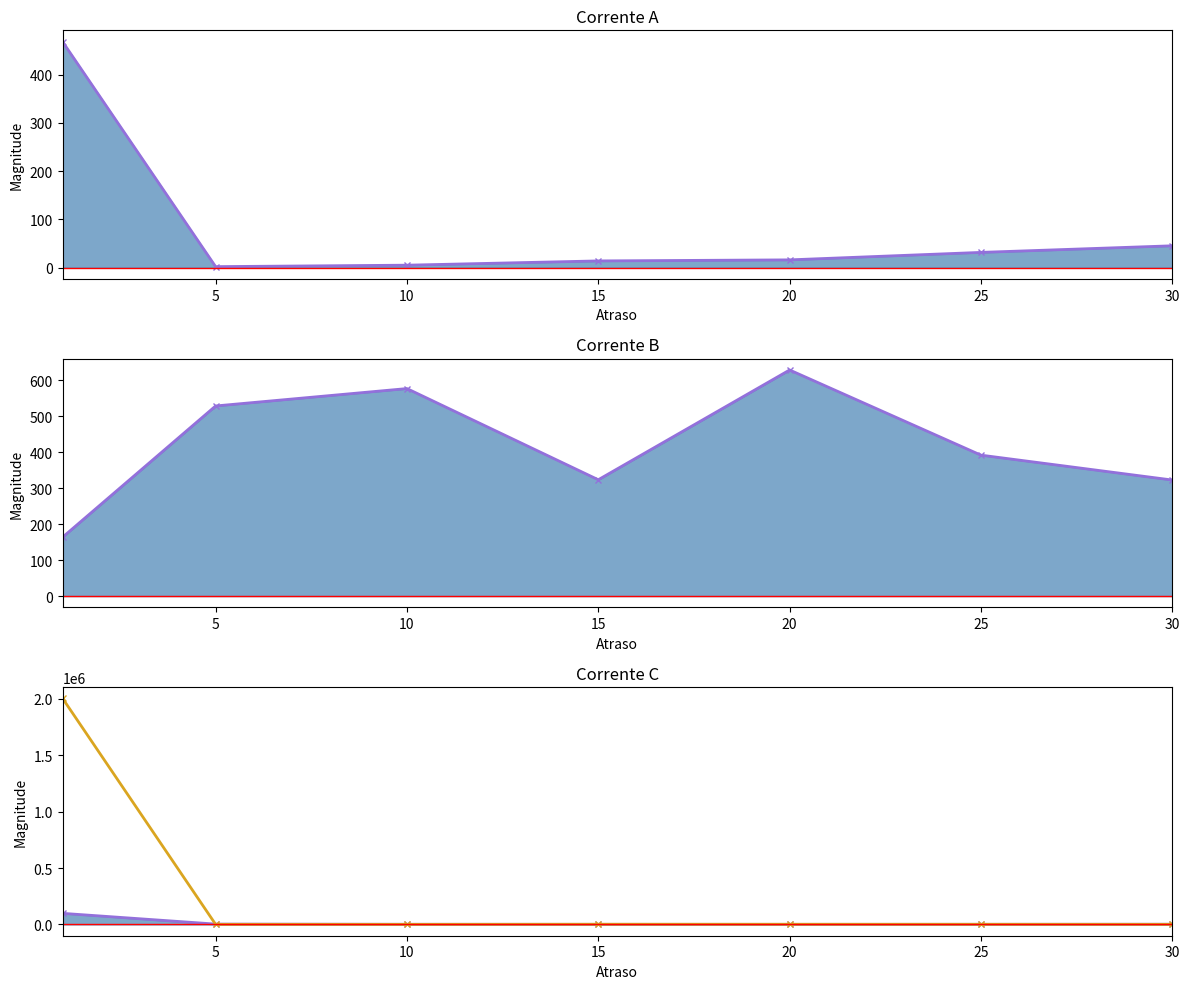

The currentAveragePrice series shows 1665.8 at 30. True or false?

True